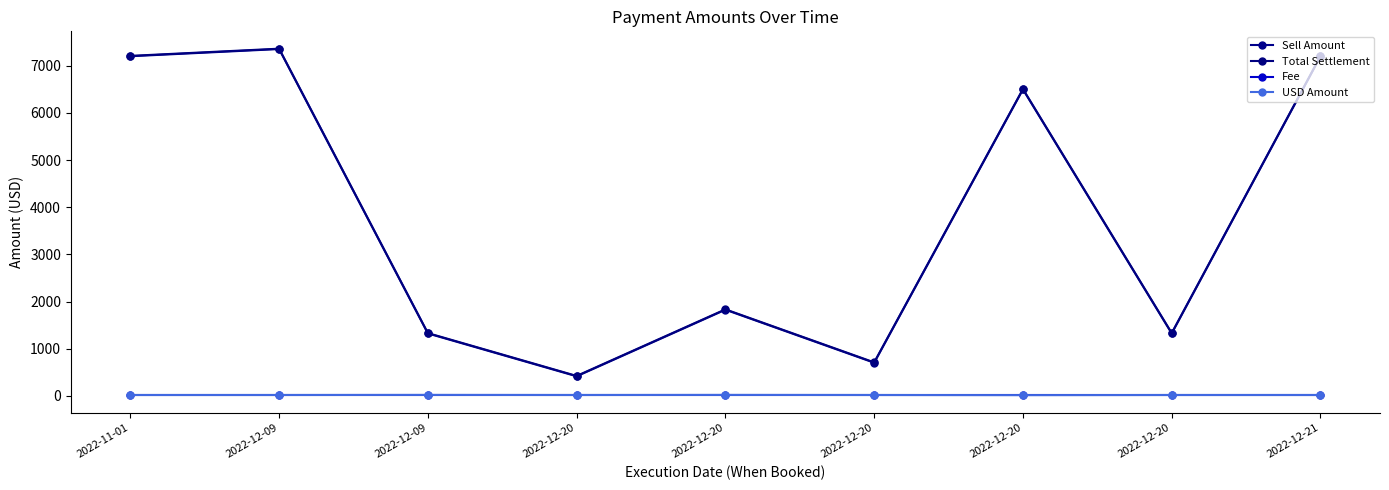

How many values in the Total Settlement series are below 1834?

4